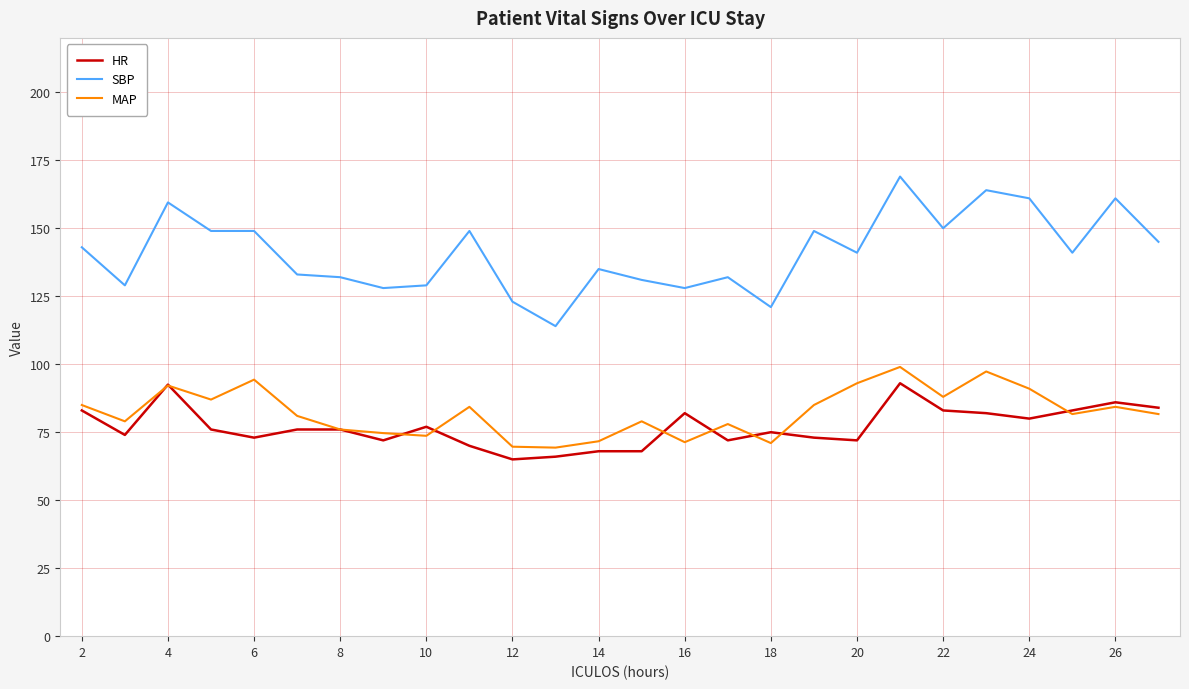

Which series has the largest range (max minus min)?

SBP